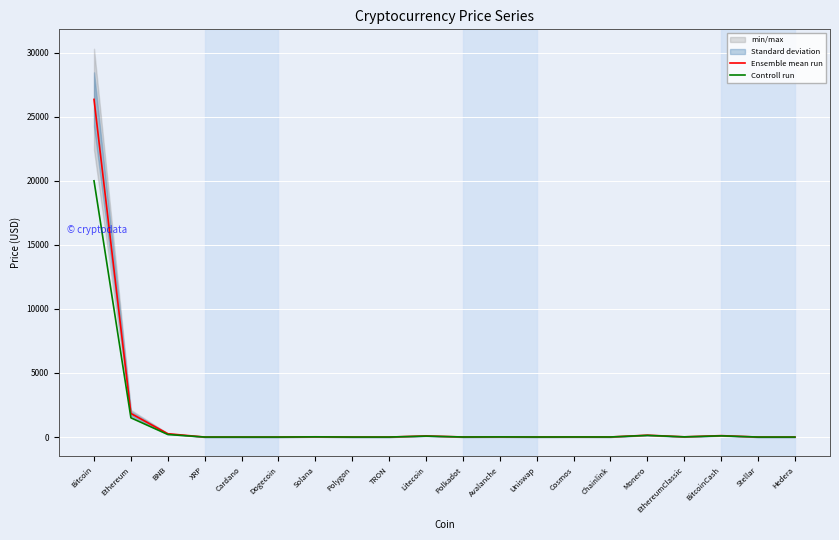

True or false: Ensemble mean run and Controll run intersect in this chart.

False